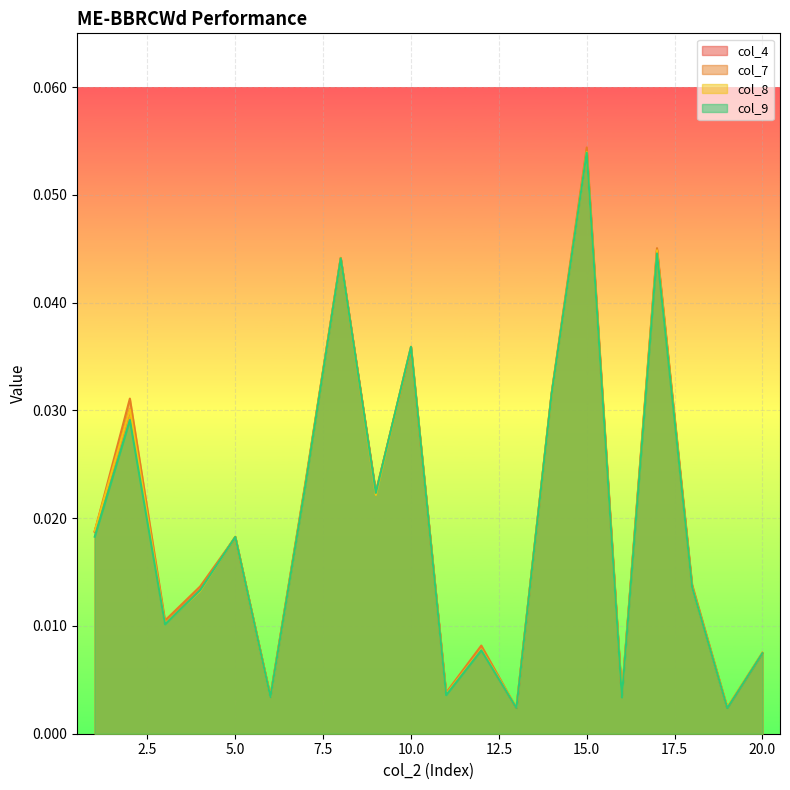

Which series has the largest total across all categories?

col_7